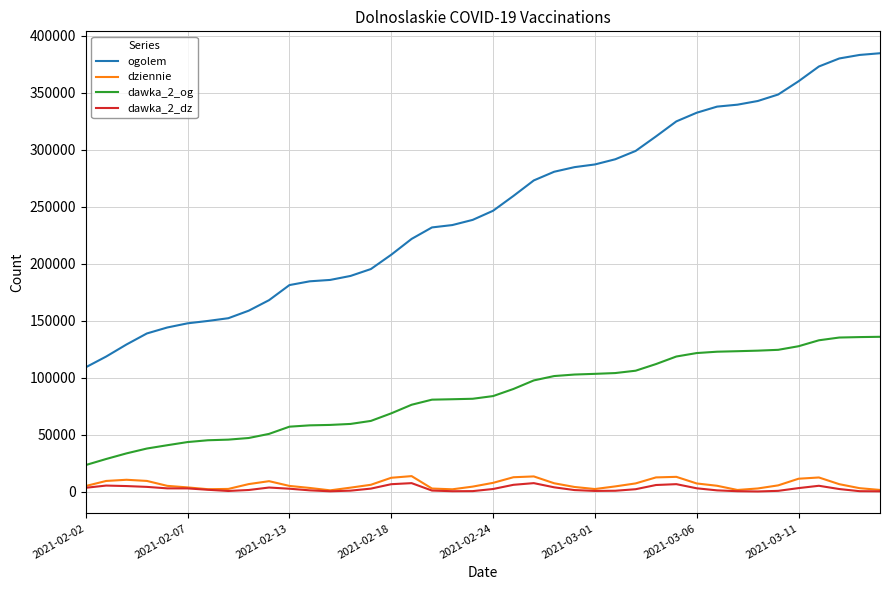

Which series has the largest total across all categories?

ogolem